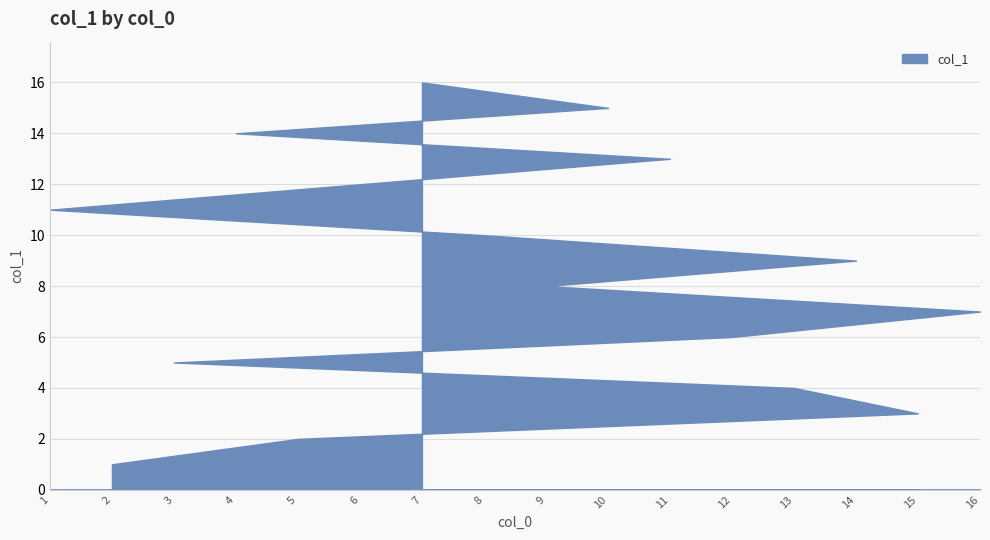

What is the maximum value shown in the chart?

16